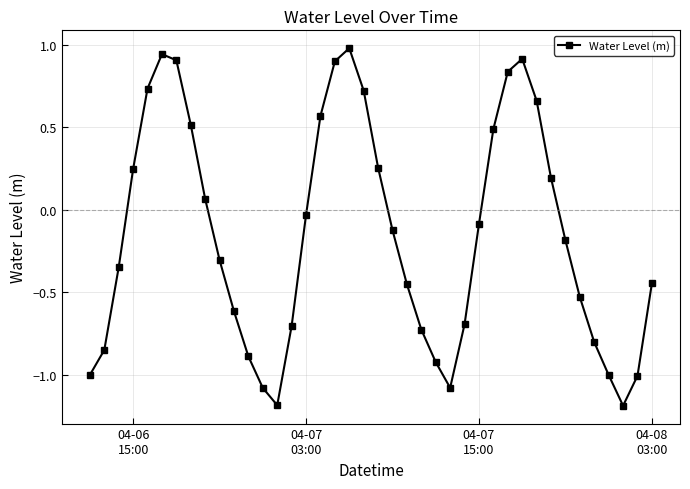

How many positive values are there?

16